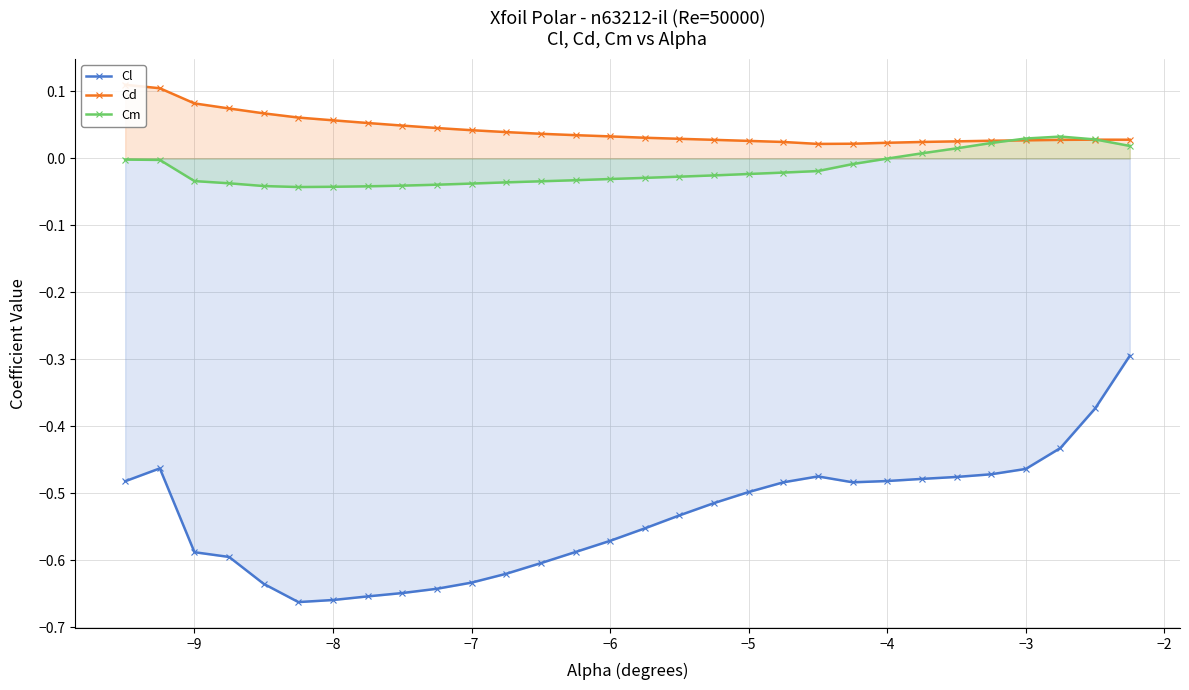

What is the highest value of the Cl series?

-0.3